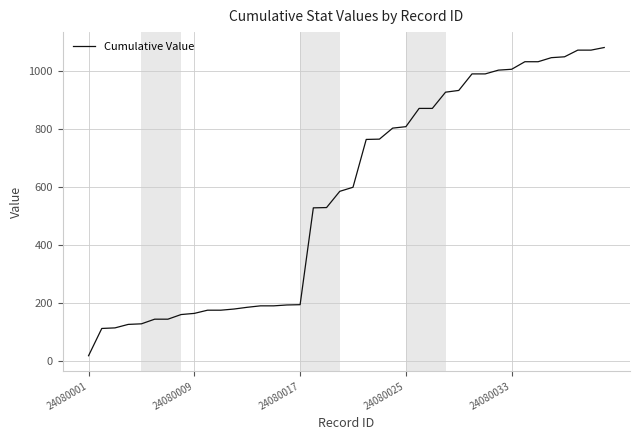

What is the maximum value shown in the chart?

1082